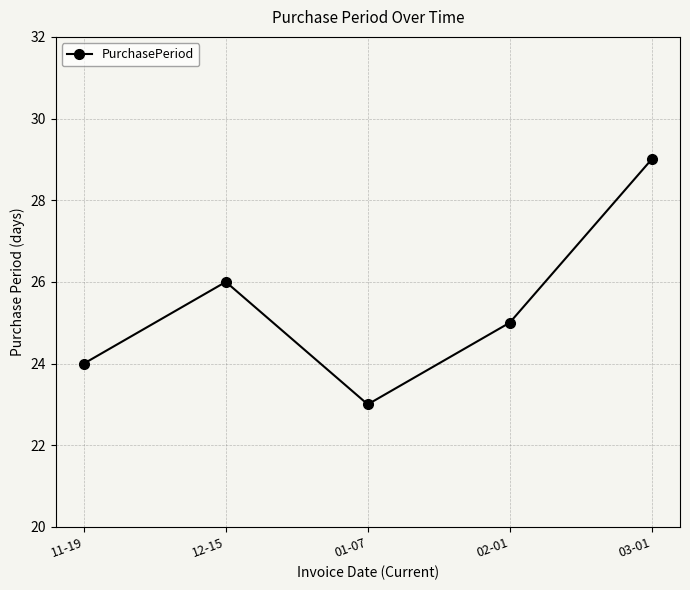

What is the difference between the maximum and second lowest values?

5